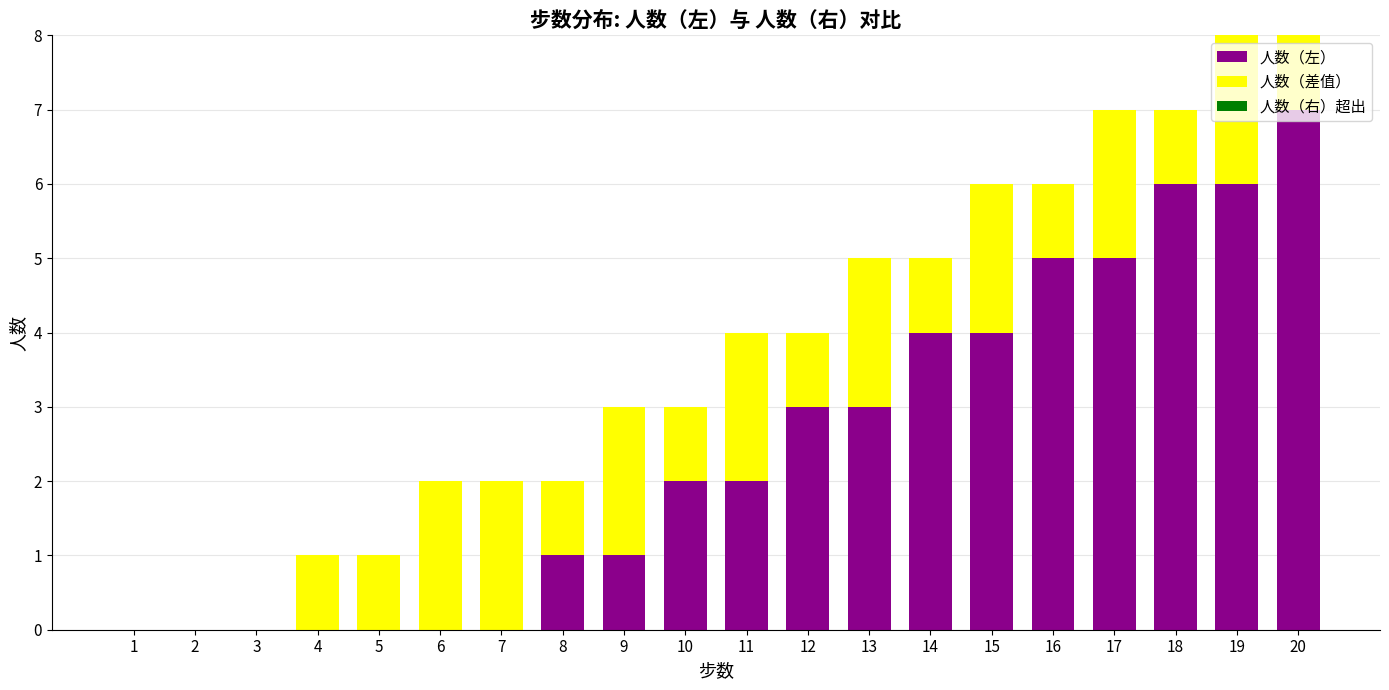

What is the sum of all 人数（左） values?

49